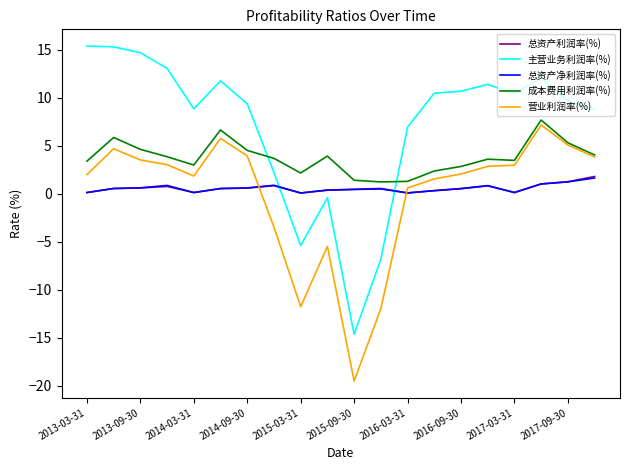

What is the lowest value of the 总资产利润率(%) series?

0.1